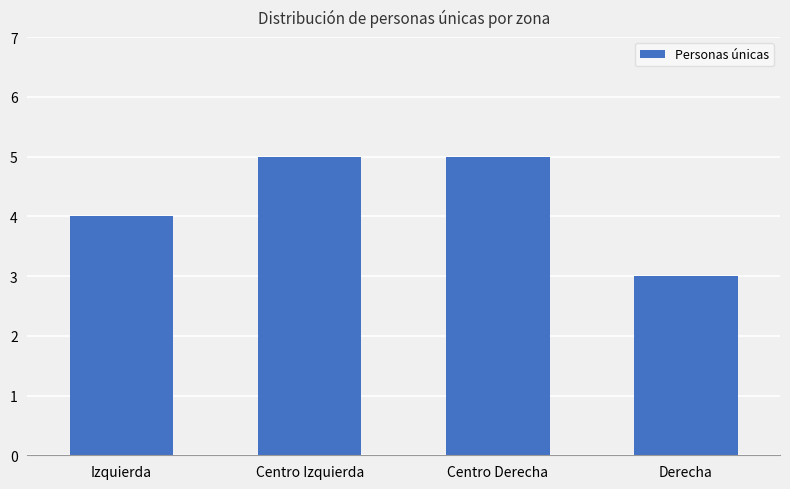

How many series are shown in this chart?

1